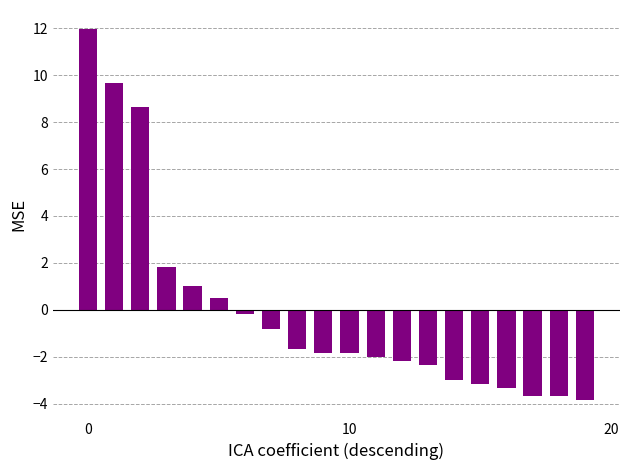

What is the difference between the second highest and second lowest values?

13.3